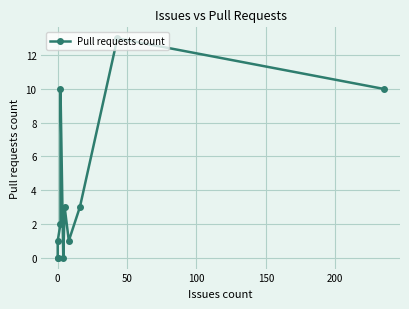

How many lines are shown in the chart?

1